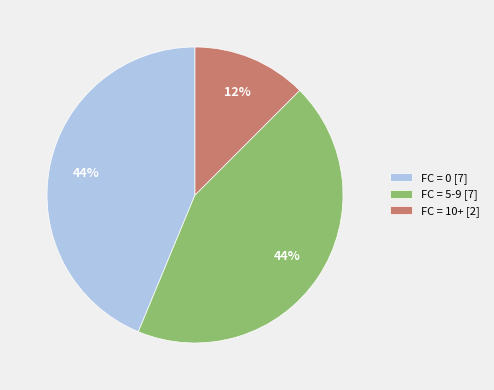

Which category has the smallest portion of the pie?

FC = 10+ [2]